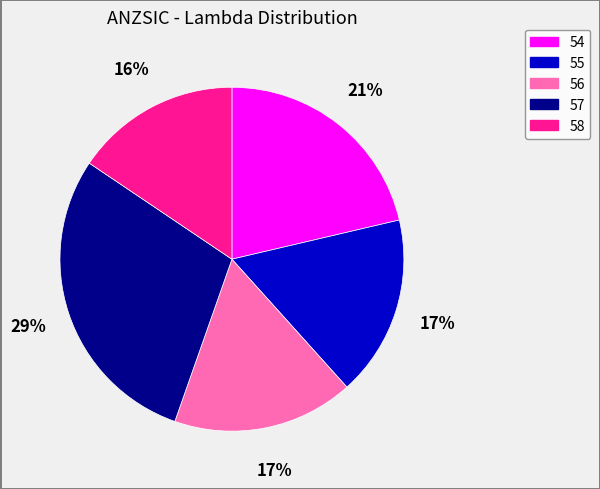

To the nearest percent, what is the difference between the largest and smallest slice percentages?

13%